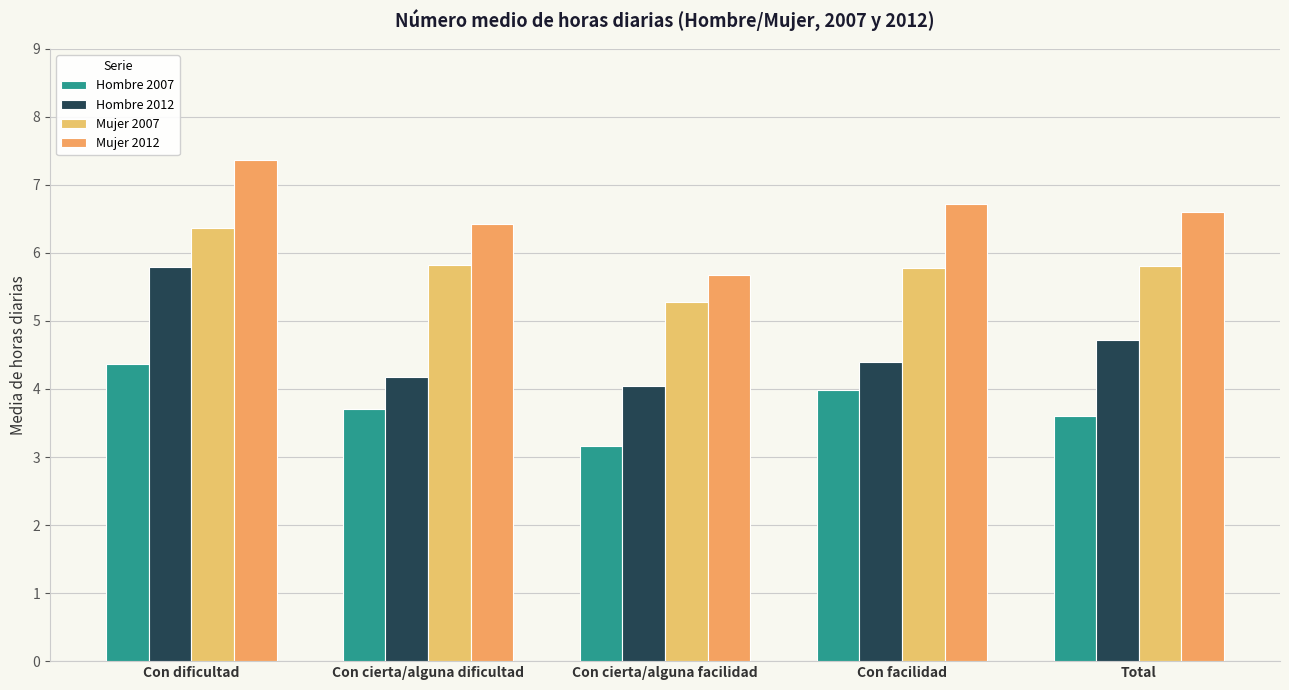

List the series in order of their overall mean, highest first.

Mujer 2012, Mujer 2007, Hombre 2012, Hombre 2007